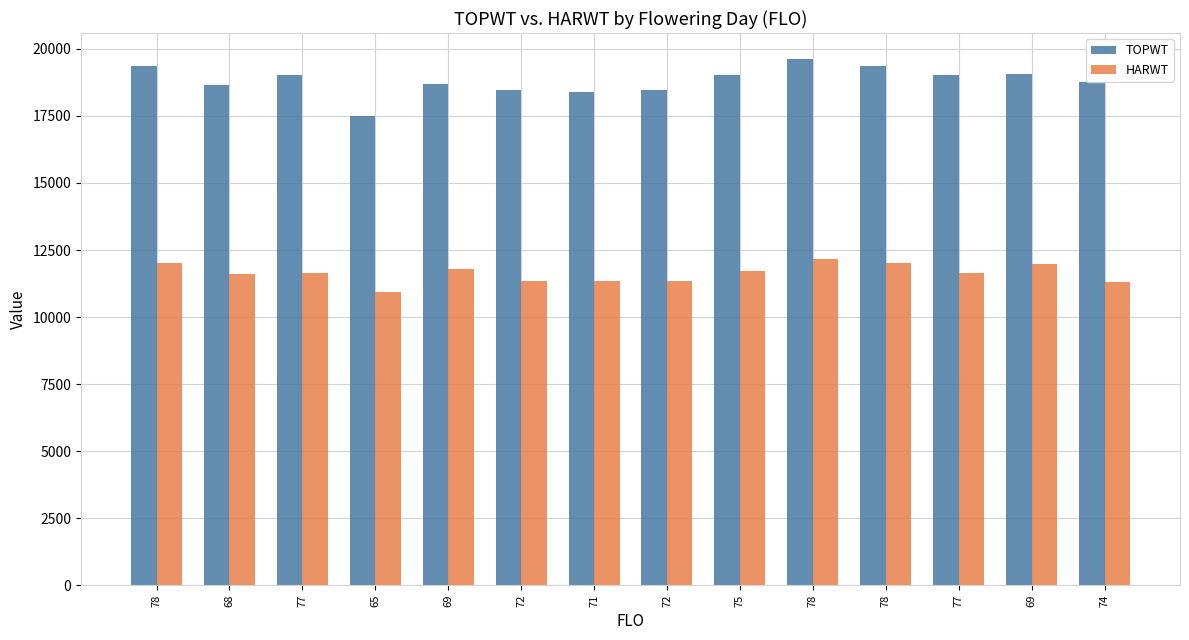

True or false: TOPWT has a value of 18772 at 74.

True